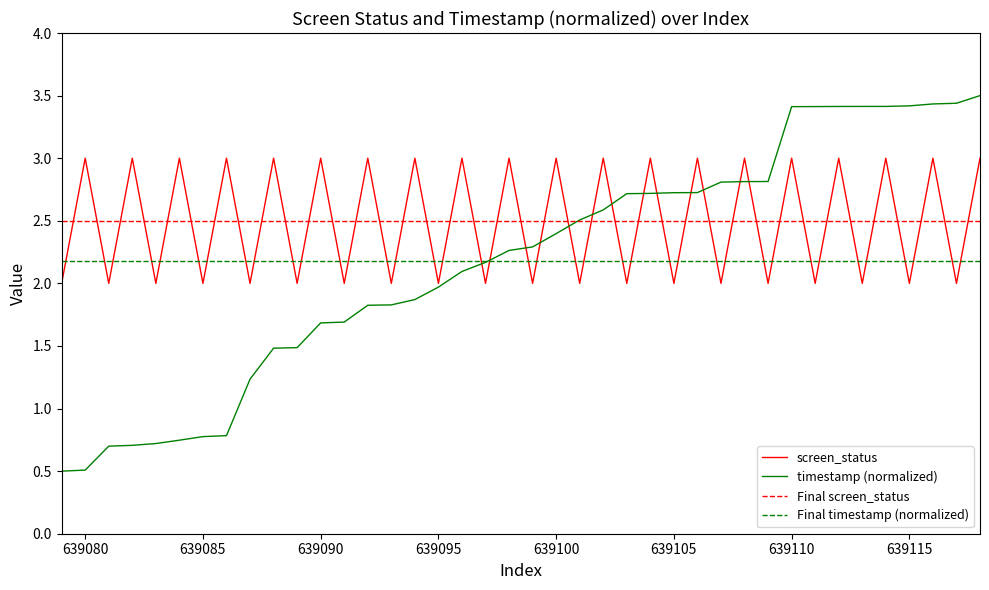

Rank the series by their average value, from highest to lowest.

screen_status, timestamp_norm